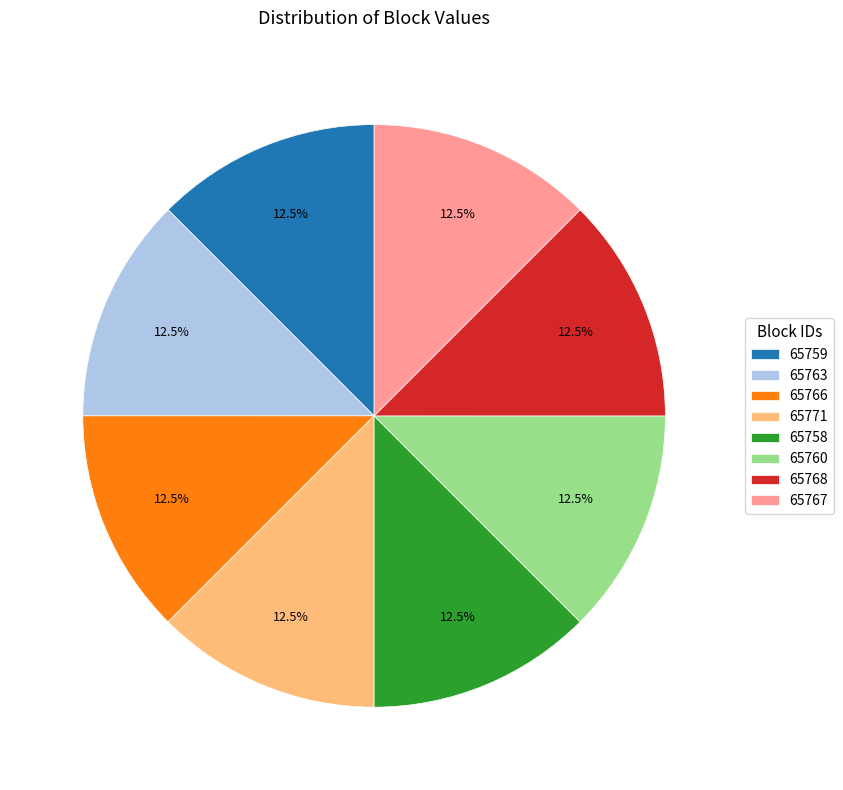

What percentage do 65767 and 65758 together represent?

25.0%